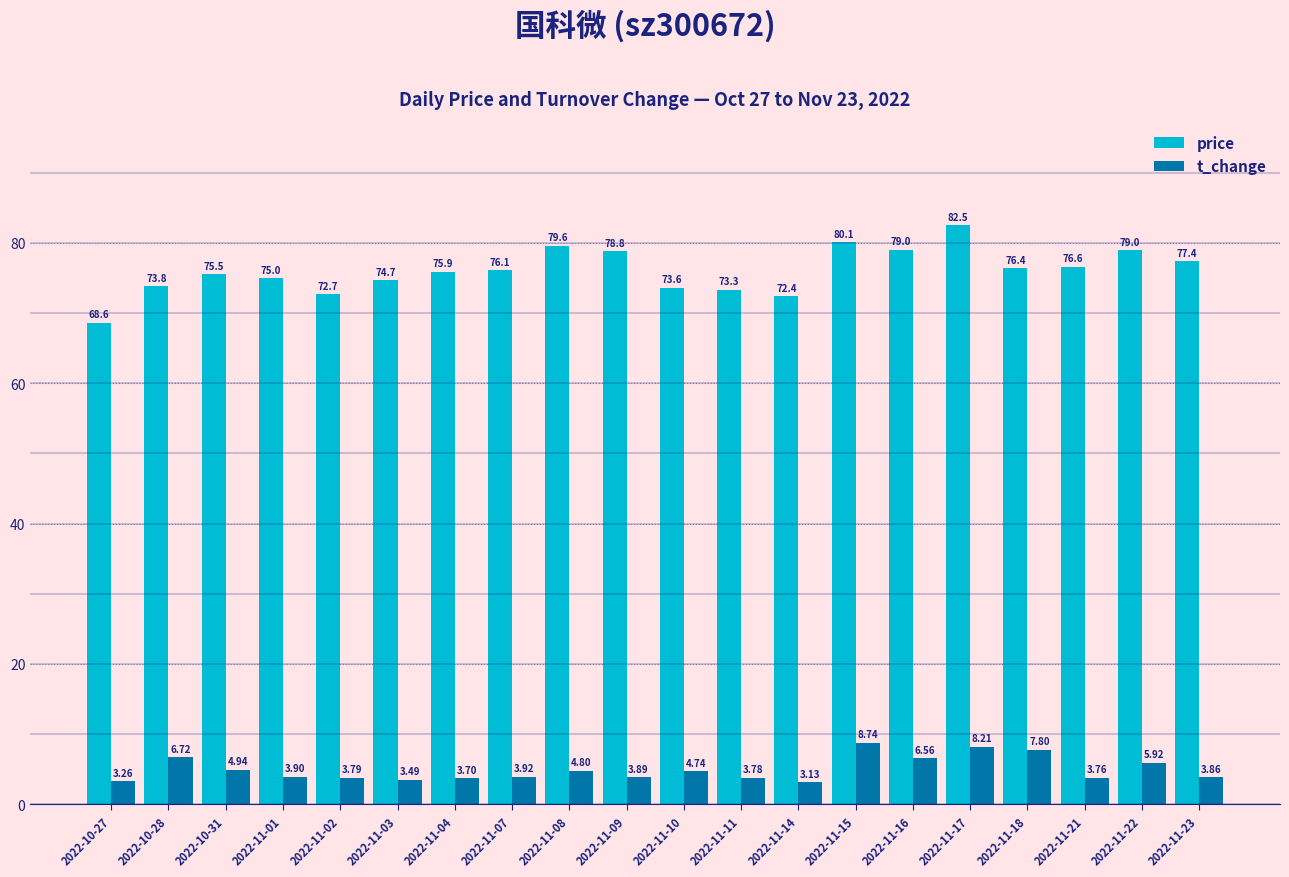

What is the highest value of the price series?

82.5